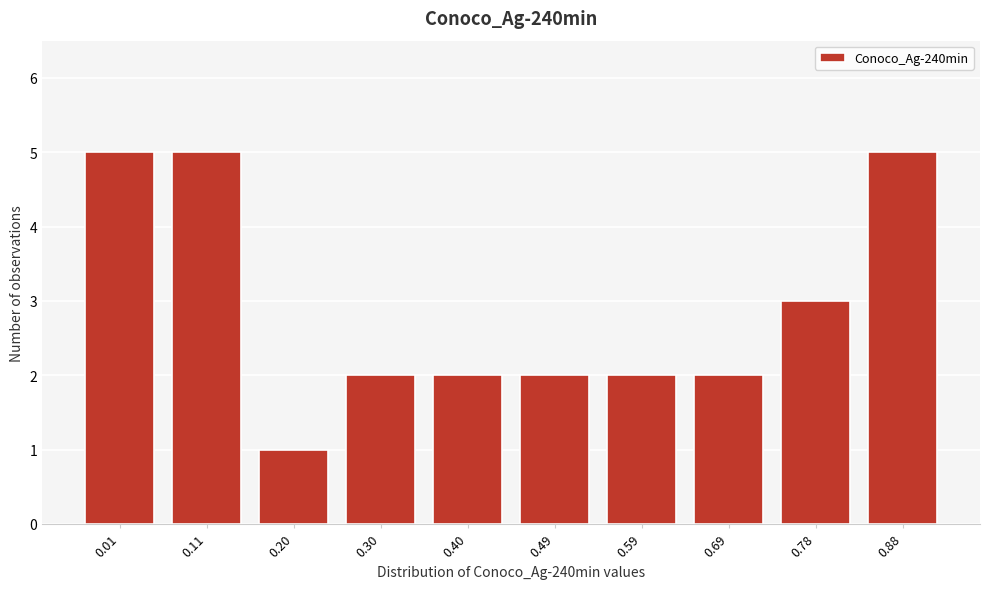

Reading right to left, list all the values displayed in this chart.

0.88=5	0.78=3	0.69=2	0.59=2	0.49=2	0.40=2	0.30=2	0.20=1	0.11=5	0.01=5